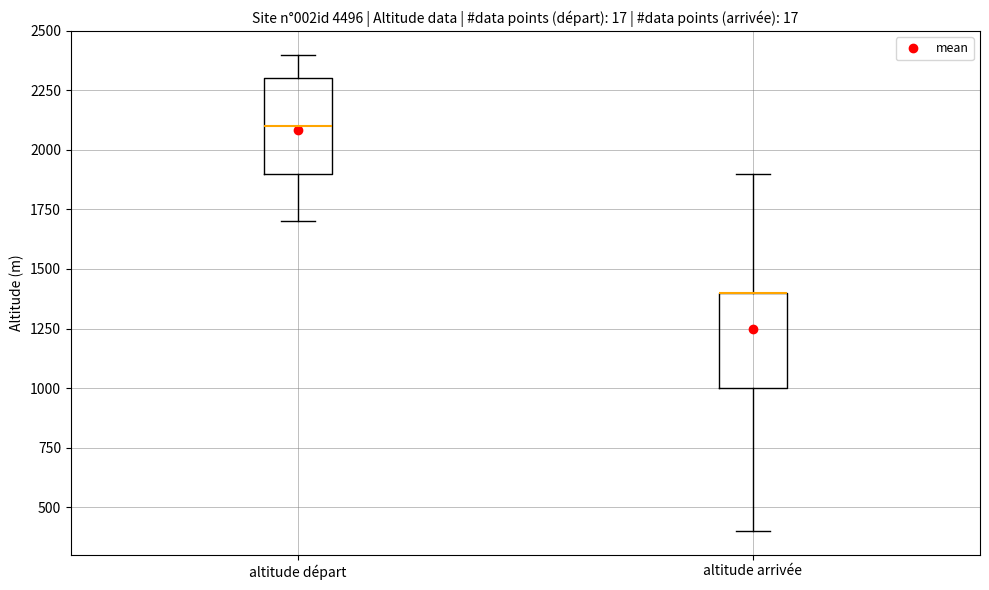

Reading left to right, read every box against the y-axis: the position of its median line, the range the box covers, and the ends of its whiskers. The values are not printed on the chart, so give them approximately, as read against the axis.

altitude départ: median 2100, box 1900 to 2300, whiskers 1700 to 2400
altitude arrivée: median 1400 (drawn on the box's upper edge), box 1000 to 1400, whiskers 400 to 1900